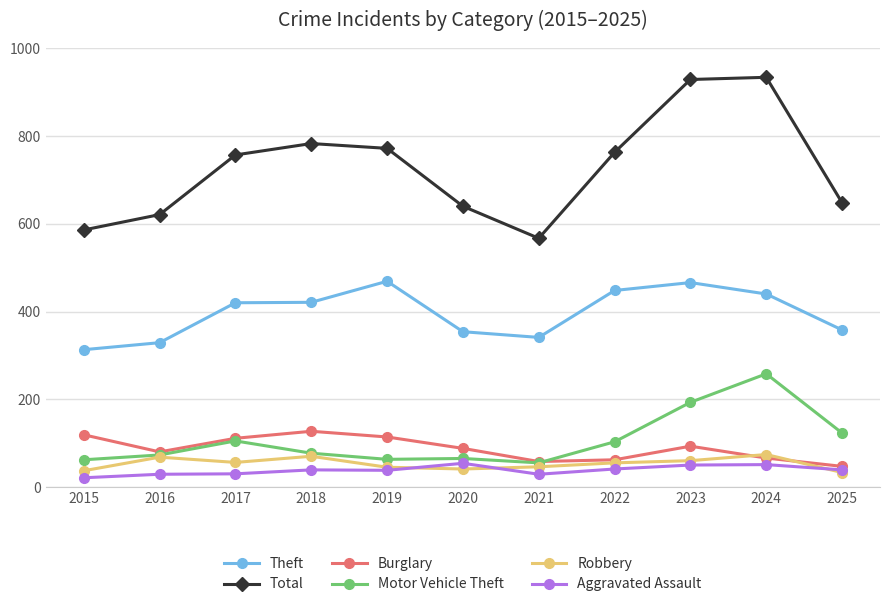

True or false: Aggravated Assault has a value of 29 at 2021.

True